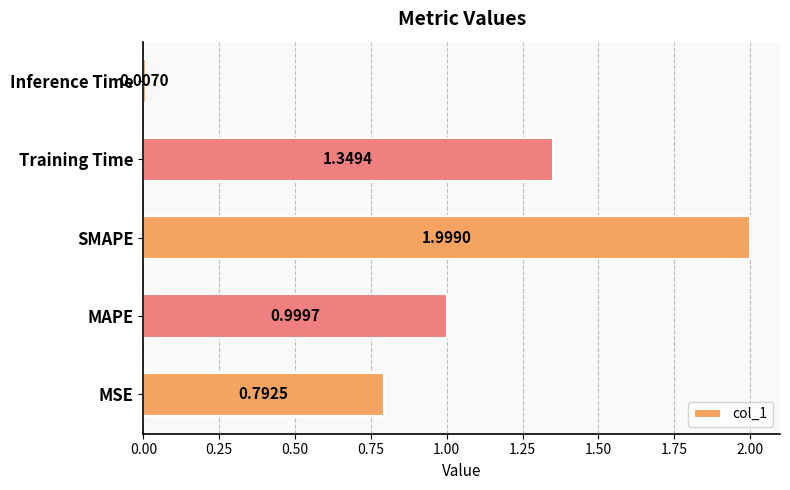

List the labels in order of value, largest first.

SMAPE, Training Time, MAPE, MSE, Inference Time